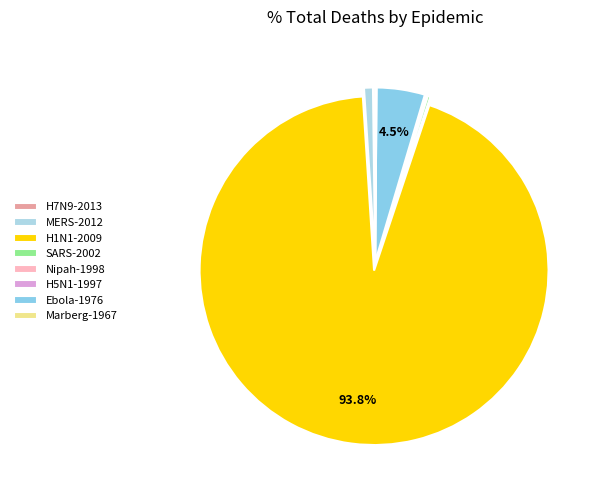

To the nearest percent, what is the difference between the largest and smallest slice percentages?

94%